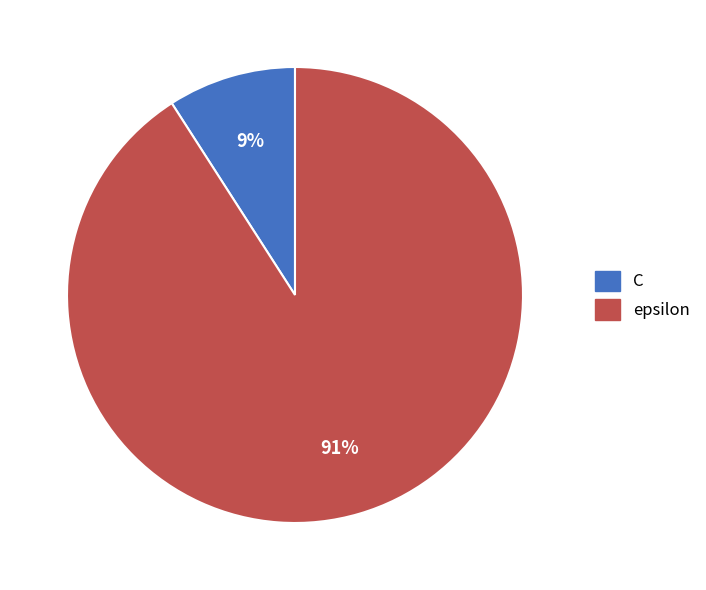

Do C and epsilon together represent more than half of the pie?

Yes